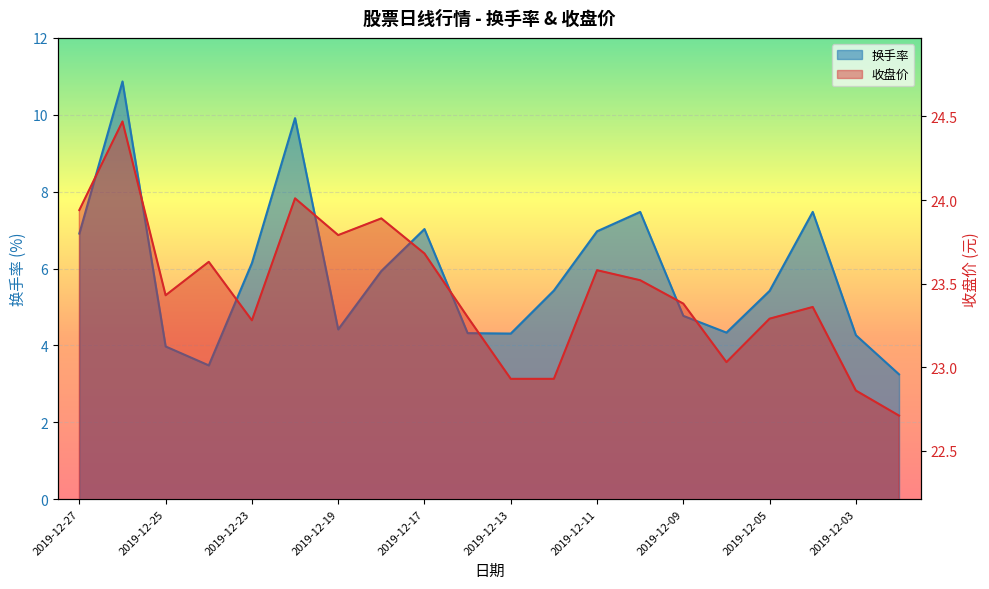

List the series in order of their peak value, lowest first.

换手率, 收盘价